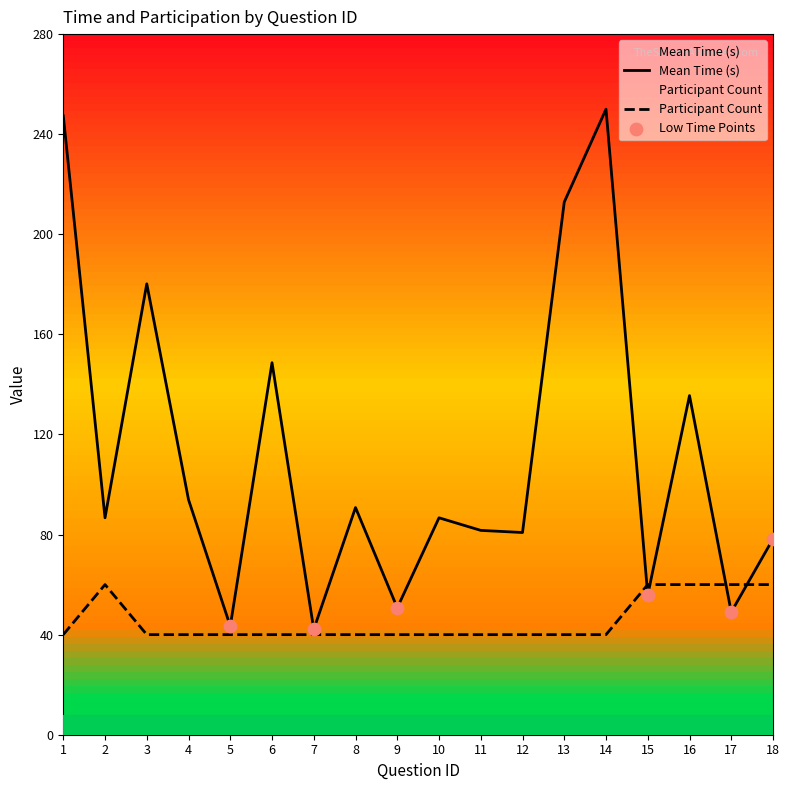

At which category is the sum across all series the highest?

14